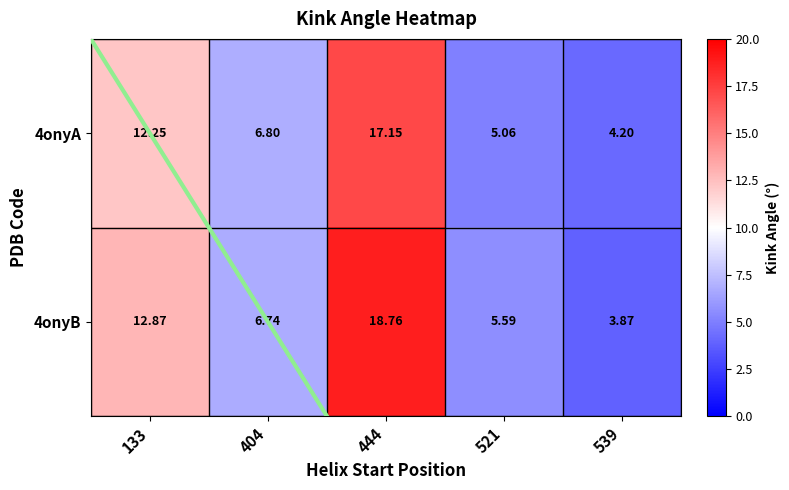

At how many categories does at least one series exceed 13?

1